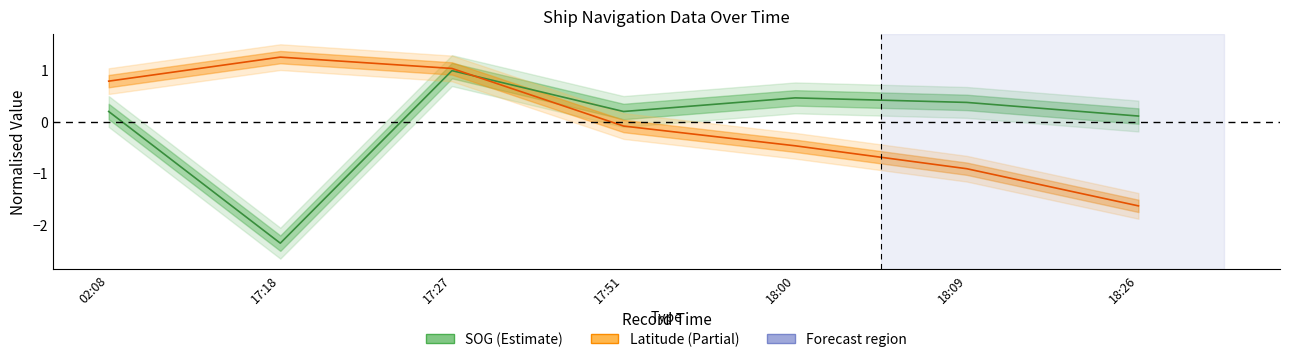

At which label does SOG first exceed 0?

02:08